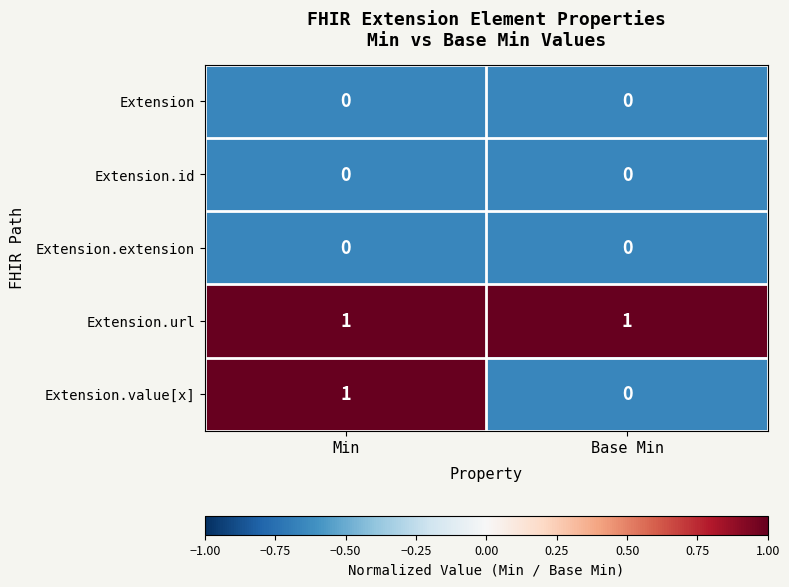

Count the number of categories in the chart.

2